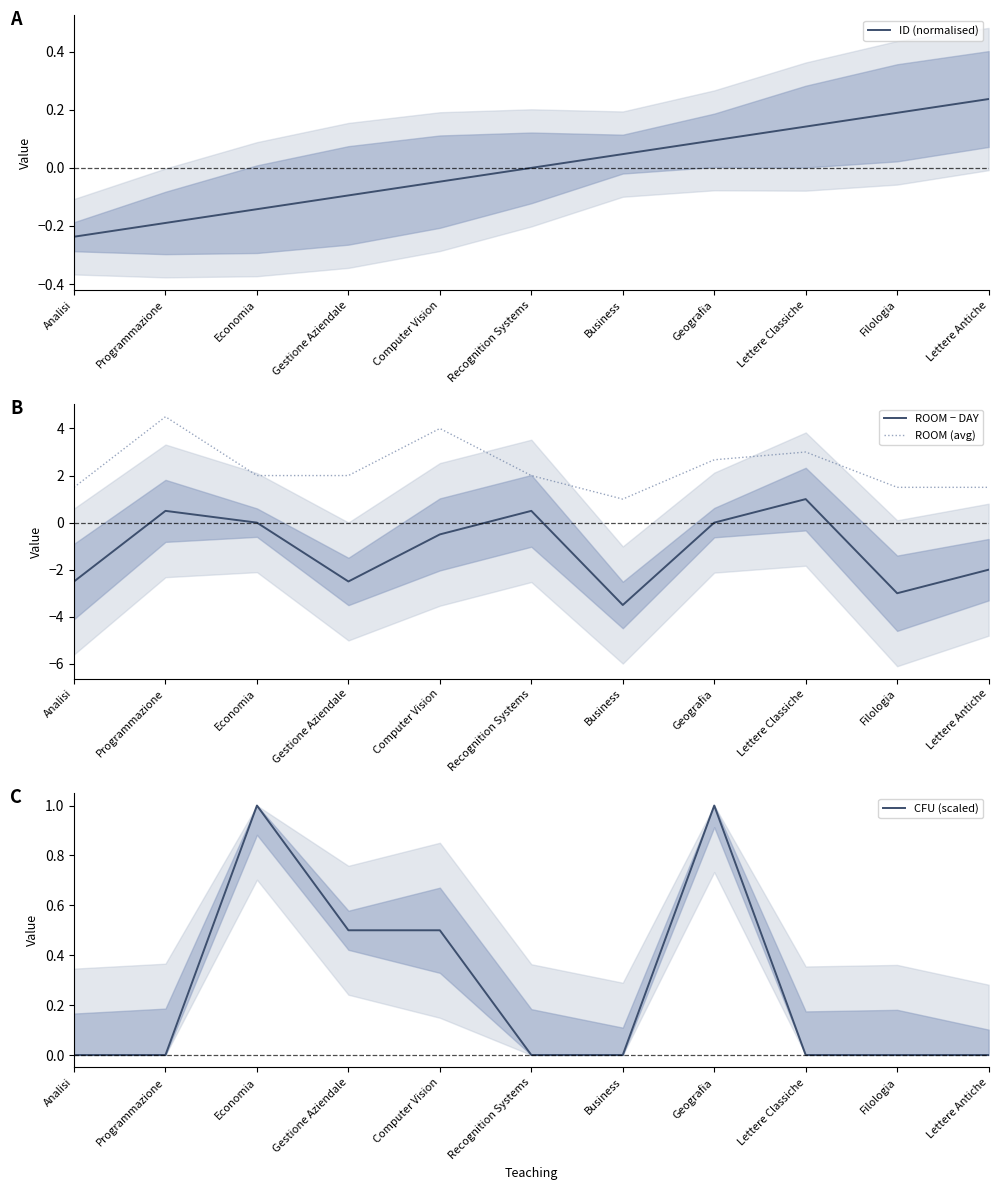

How many negative values does the ID (normalised) series have?

5